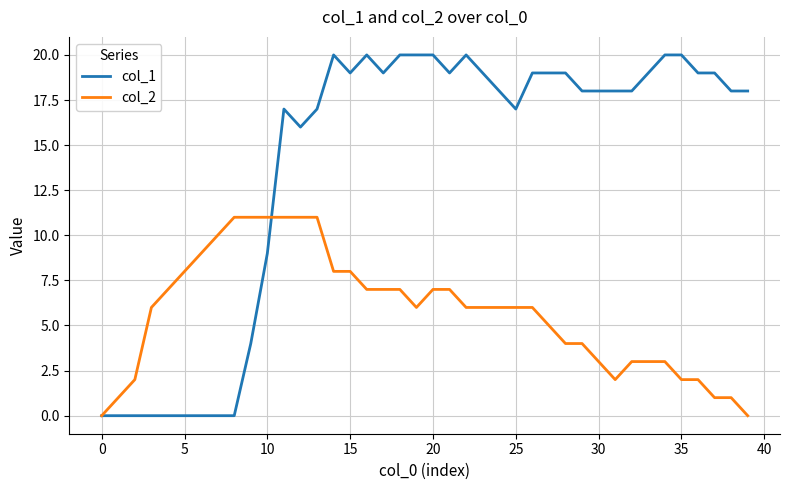

What is the average value of the col_2 series?

6